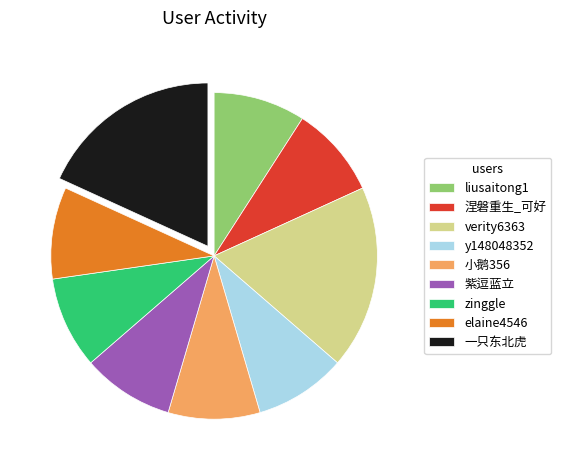

Is there any slice that represents more than half of the pie?

No